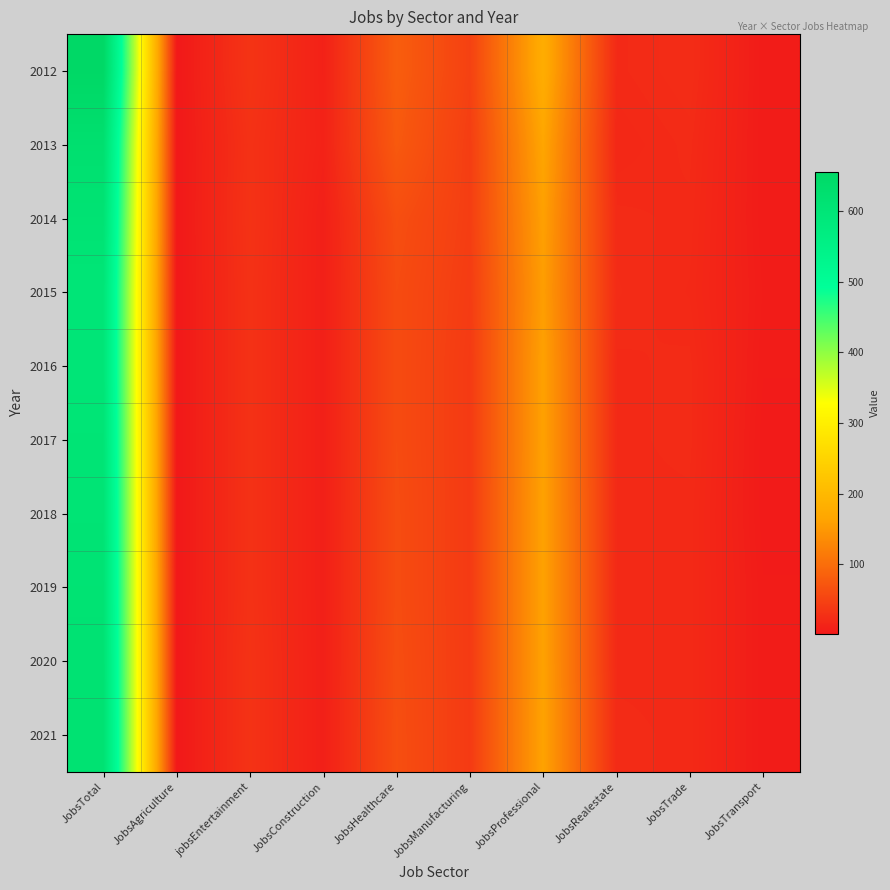

What is the difference between the highest and lowest values at JobsTransport?

2